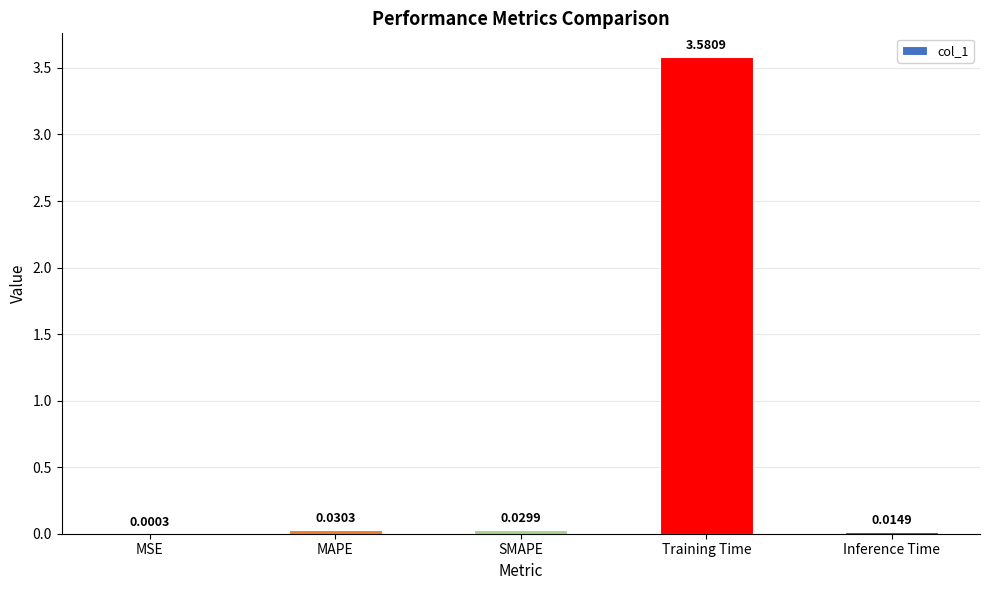

What is the sum of all values?

3.7